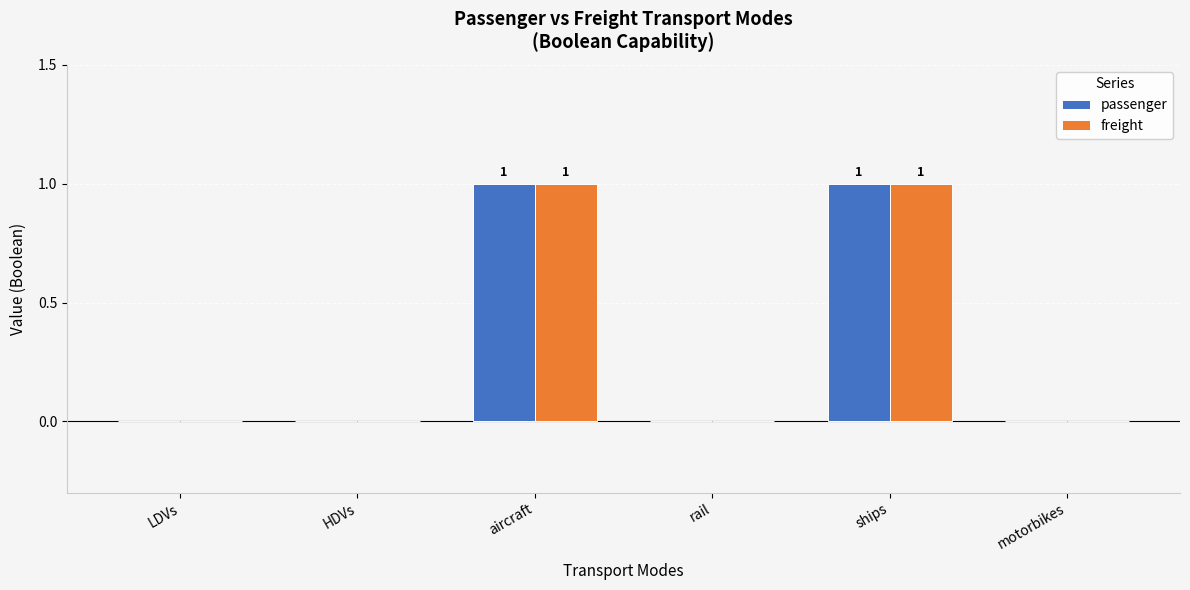

What is the highest value of the passenger series?

1